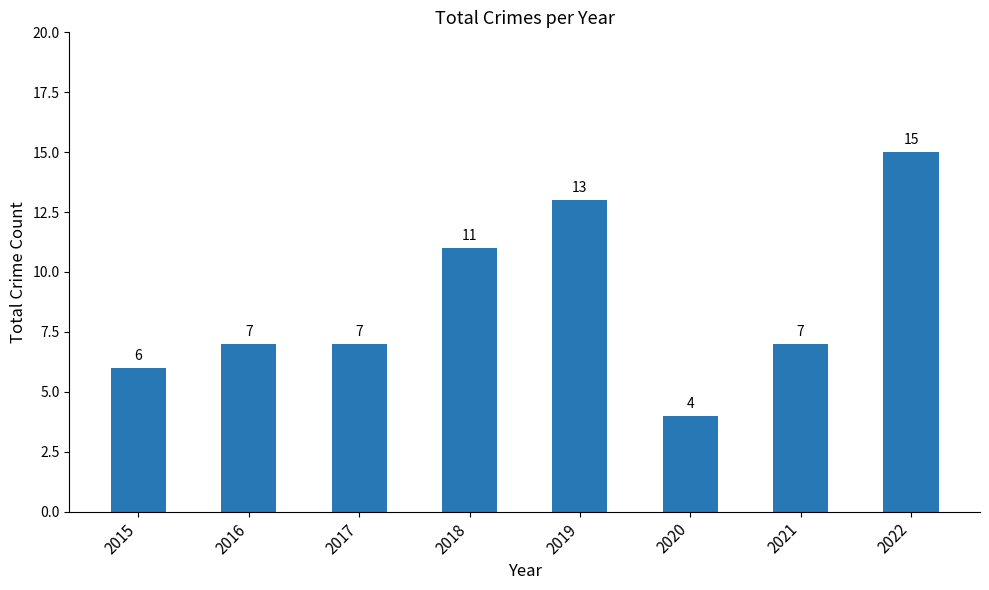

The value at 2022 is 15. True or false?

True